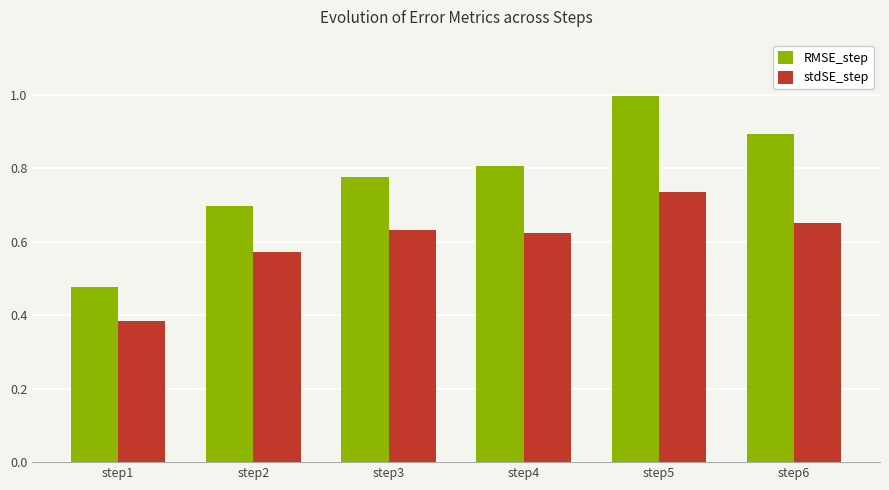

Which series has the widest spread of values?

RMSE_step